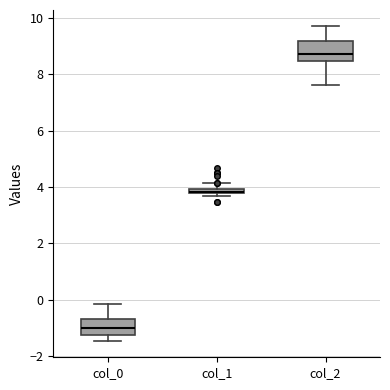

Where does the upper whisker of the box for col_2 end on the y-axis? The values are not printed on the chart, so give them approximately, as read against the axis.

9.8